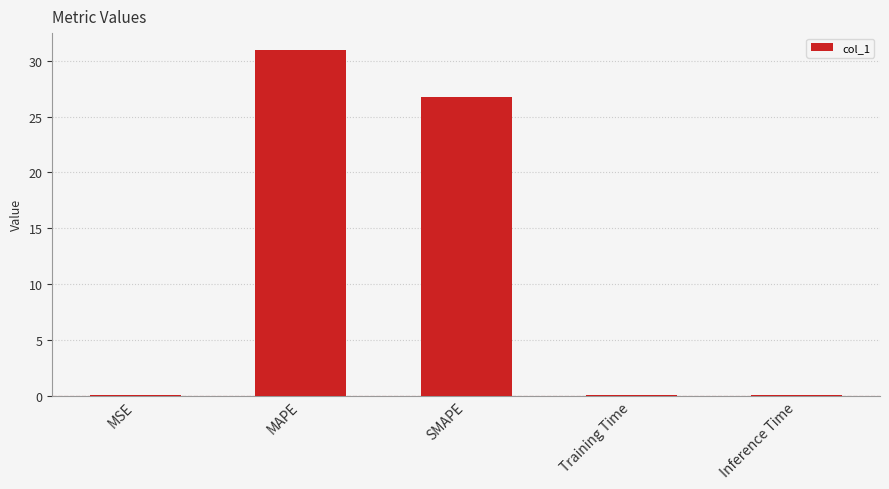

What is the sum of all values?

57.8